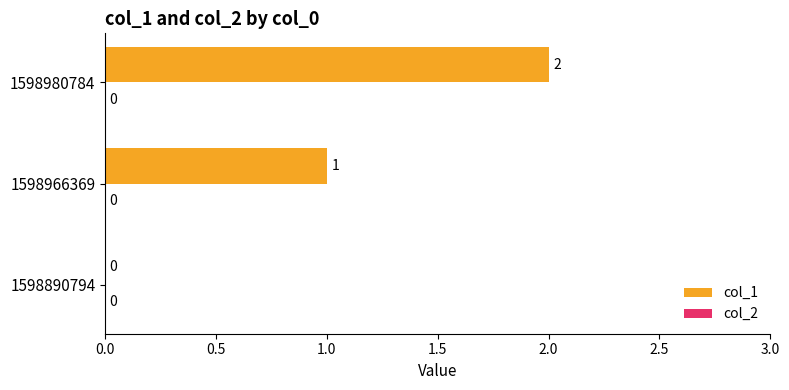

What is the sum of all values?

3